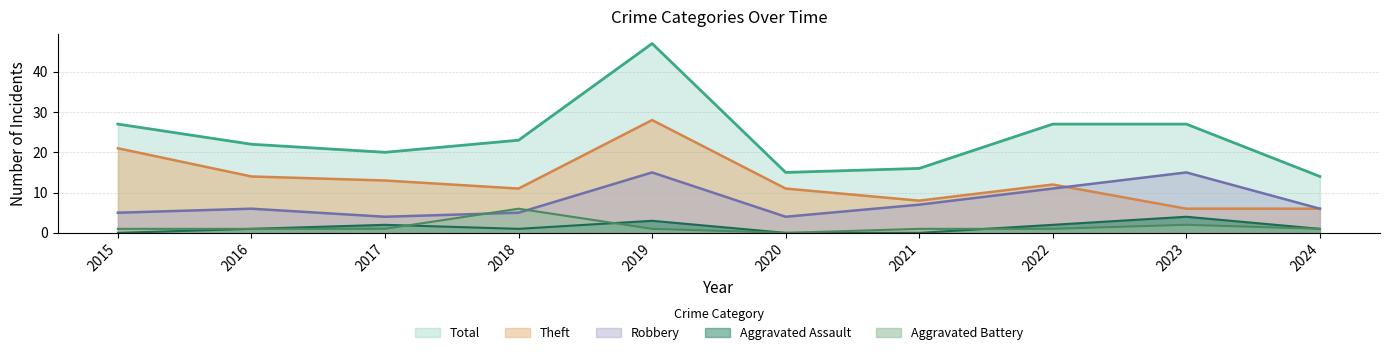

Reading left to right, what are all the values shown in this chart?

Robbery: 5	6	4	5	15	4	7	11	15	6
Theft: 21	14	13	11	28	11	8	12	6	6
Aggravated Assault: 0	1	2	1	3	0	0	2	4	1
Aggravated Battery: 1	1	1	6	1	0	1	1	2	1
Total: 27	22	20	23	47	15	16	27	27	14